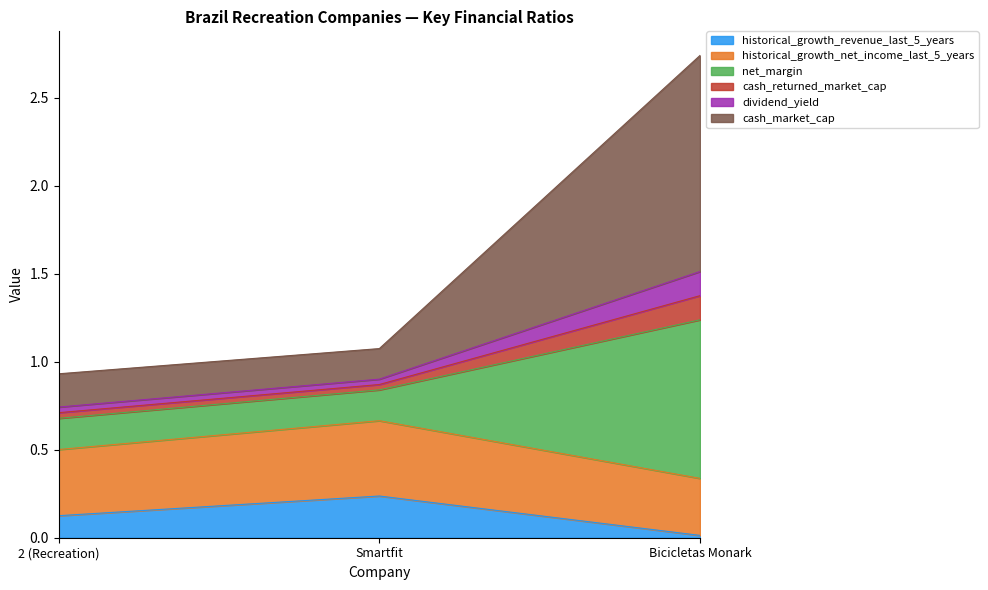

At which category does the chart reach its peak across all series?

Bicicletas Monark